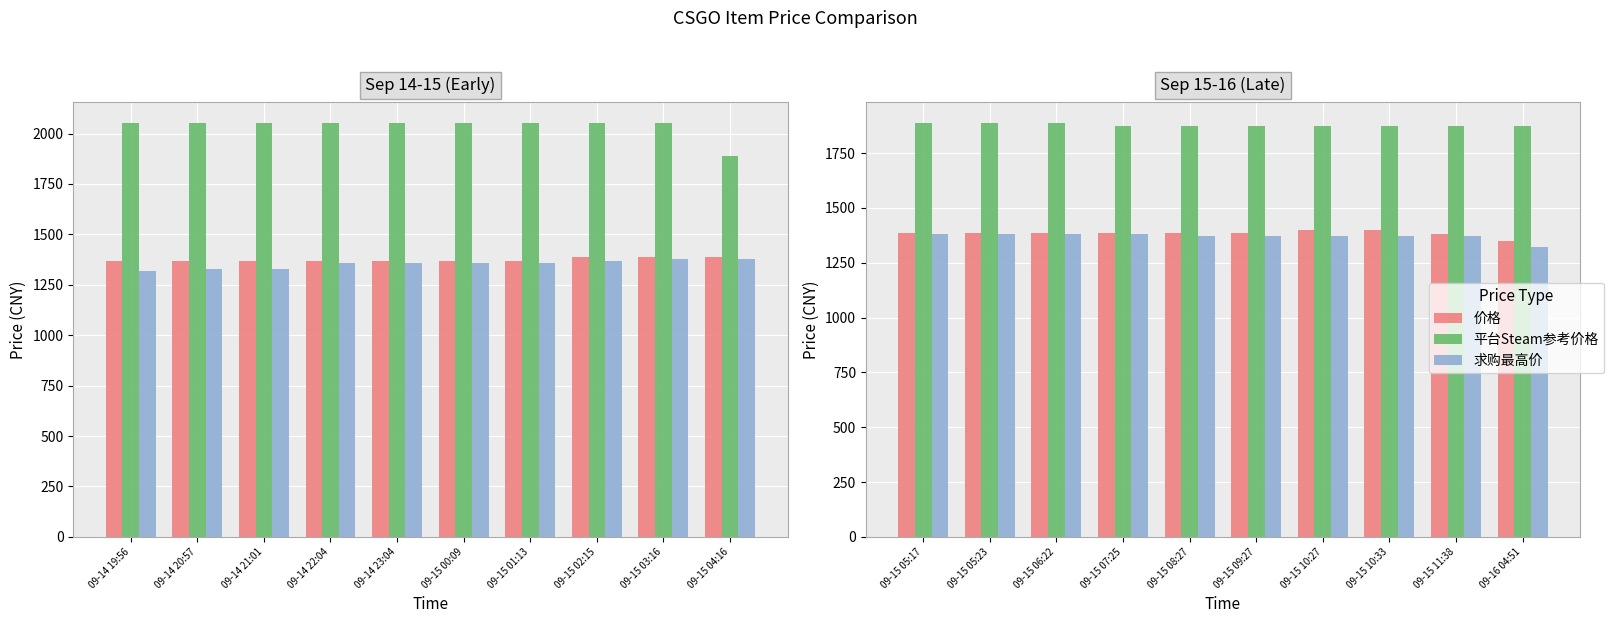

What is the smallest value displayed?

1320.0